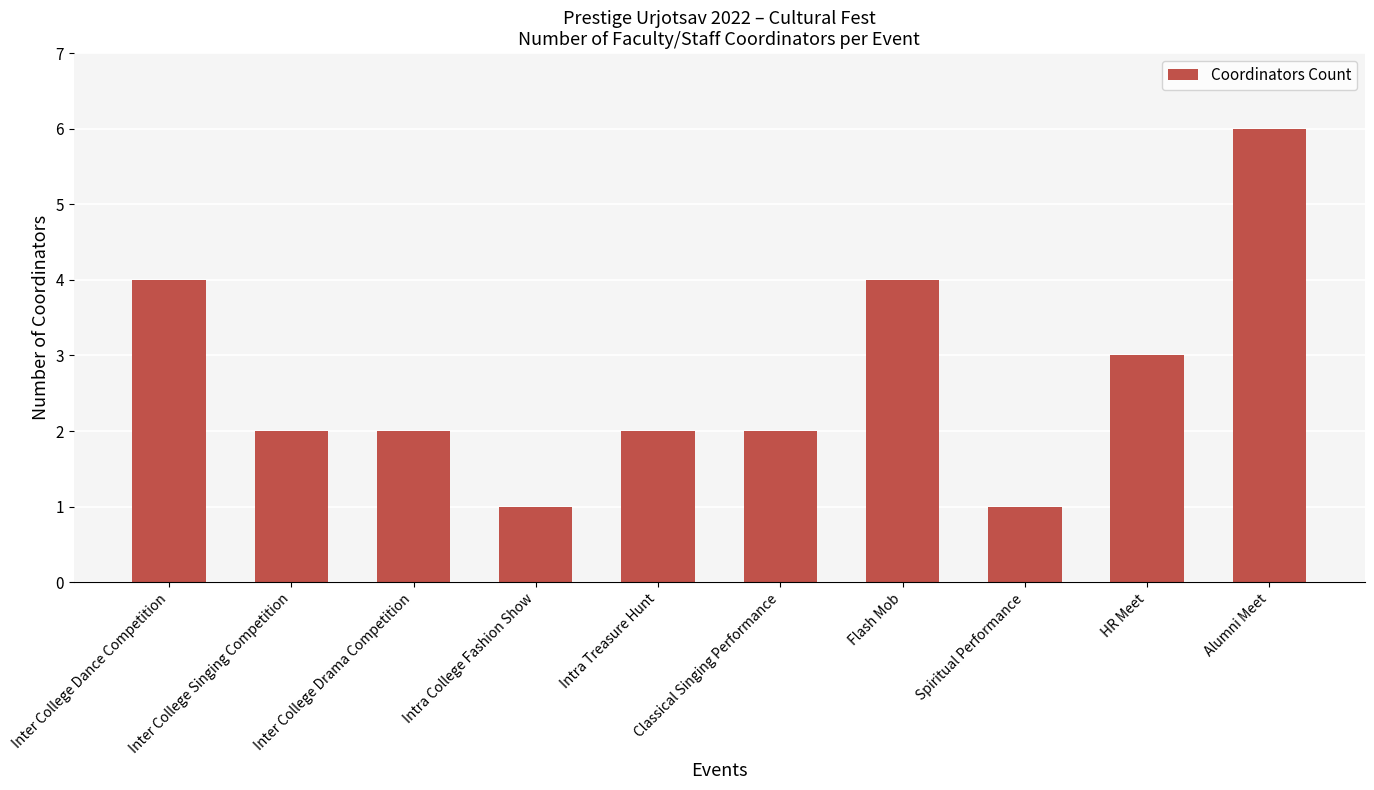

The value at Inter College Singing Competition is 2. True or false?

True